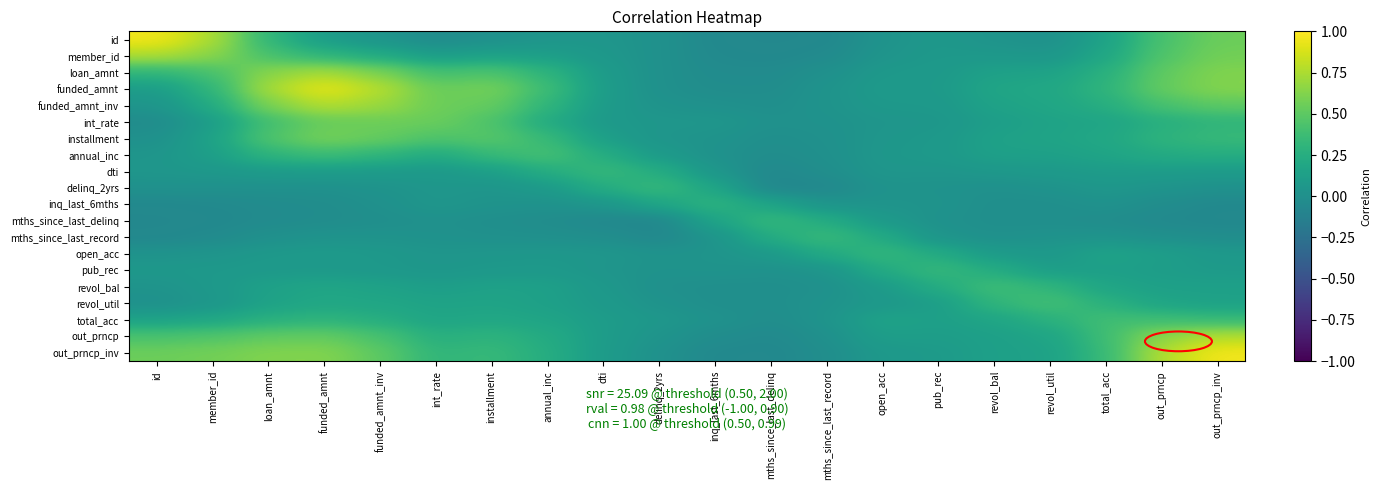

At how many categories does at least one series exceed 0?

20